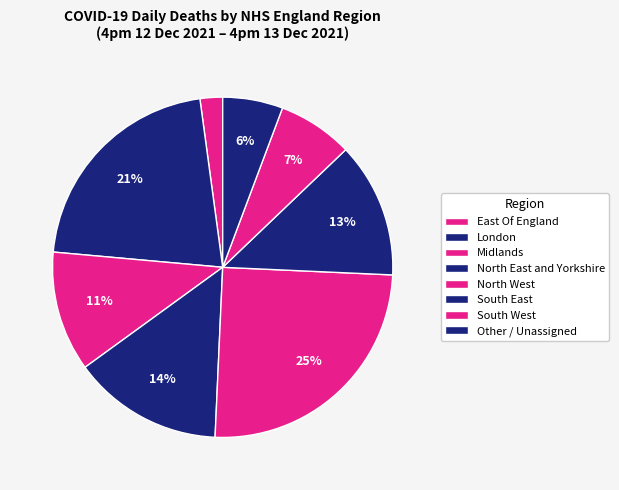

To the nearest percent, what is the combined percentage of North West and North East and Yorkshire?

25%